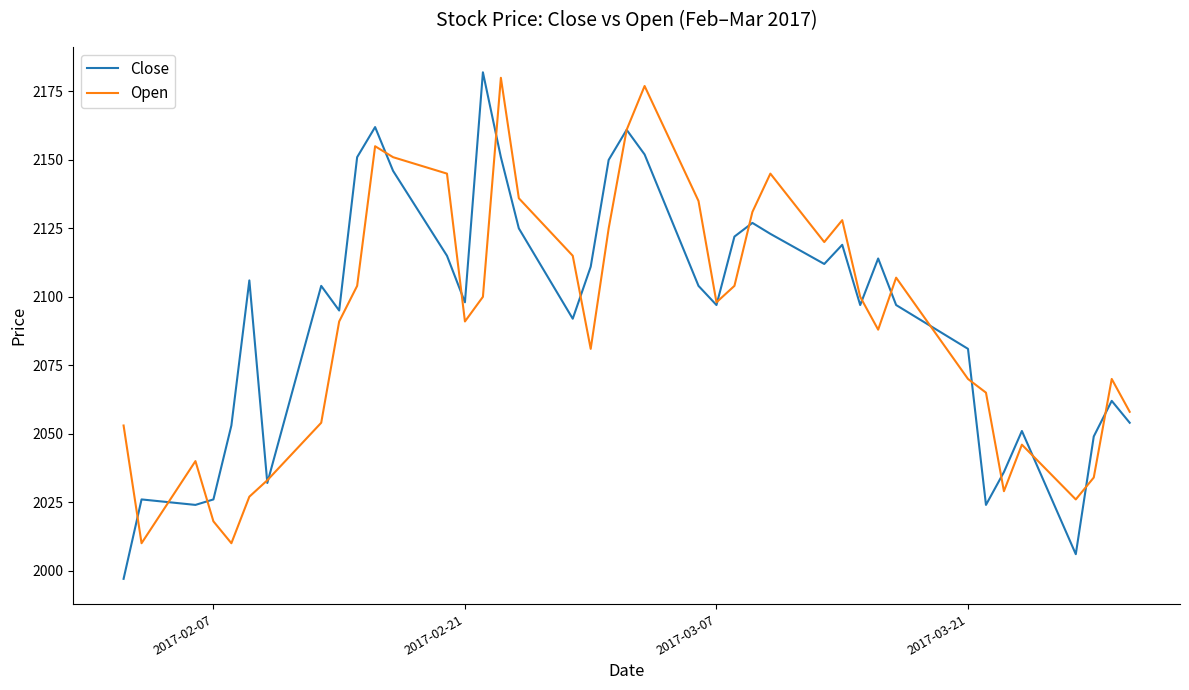

What is the average value of the Close series?

2093